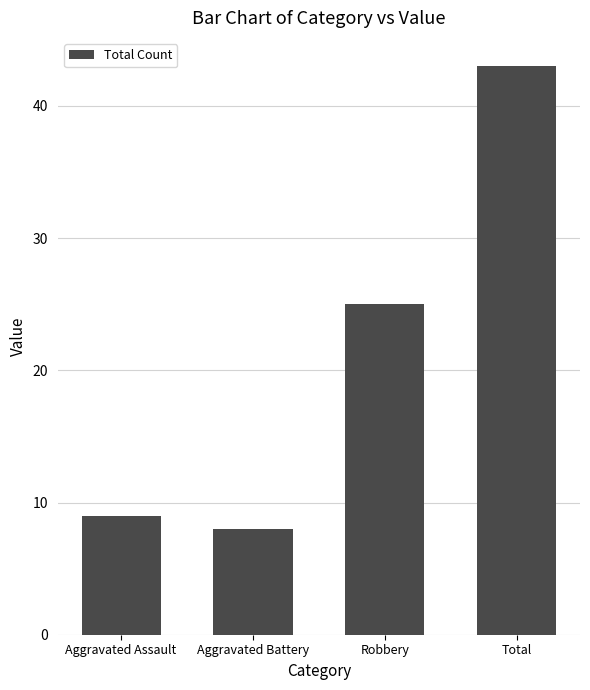

Reading left to right, transcribe all the data shown in this chart.

9	8	25	43